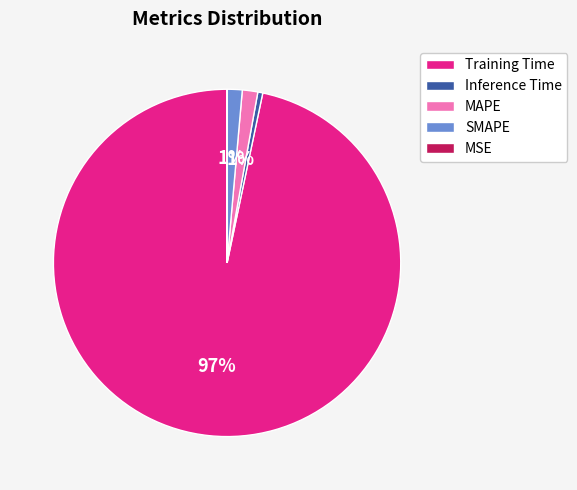

Does Training Time account for over 50% of the chart?

Yes